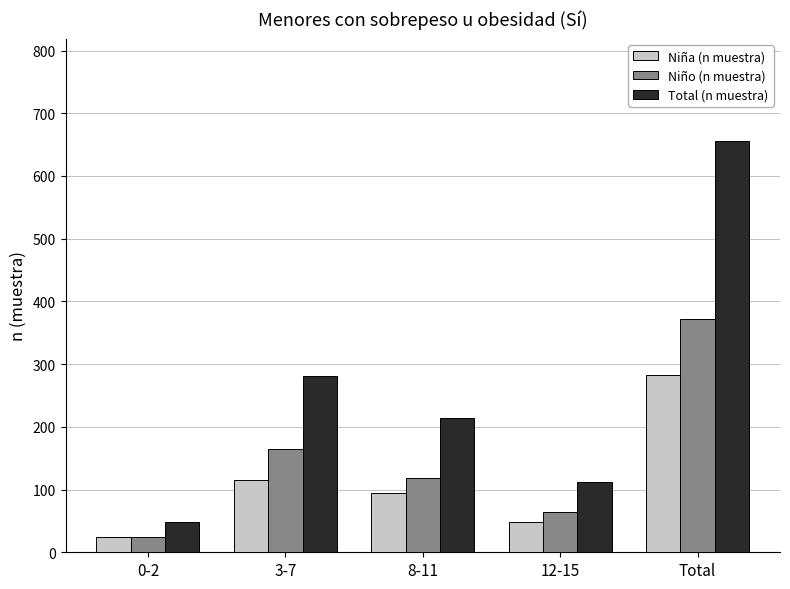

At which category does the chart reach its peak across all series?

Total